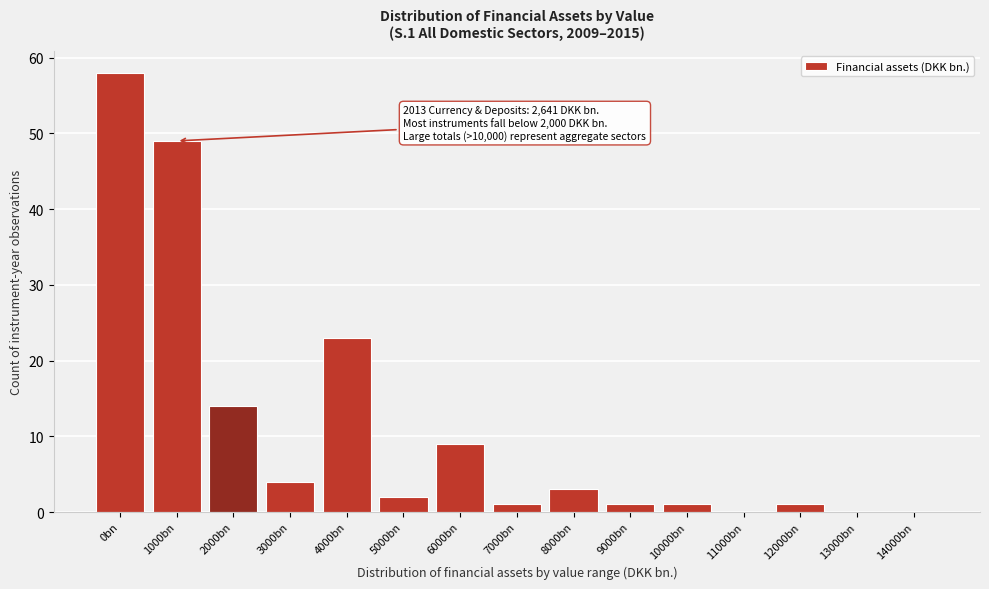

Reading left to right, what are all the values shown in this chart?

0bn=58	1000bn=49	2000bn=14	3000bn=4	4000bn=23	5000bn=2	6000bn=9	7000bn=1	8000bn=3	9000bn=1	10000bn=1	11000bn=0	12000bn=1	13000bn=0	14000bn=0